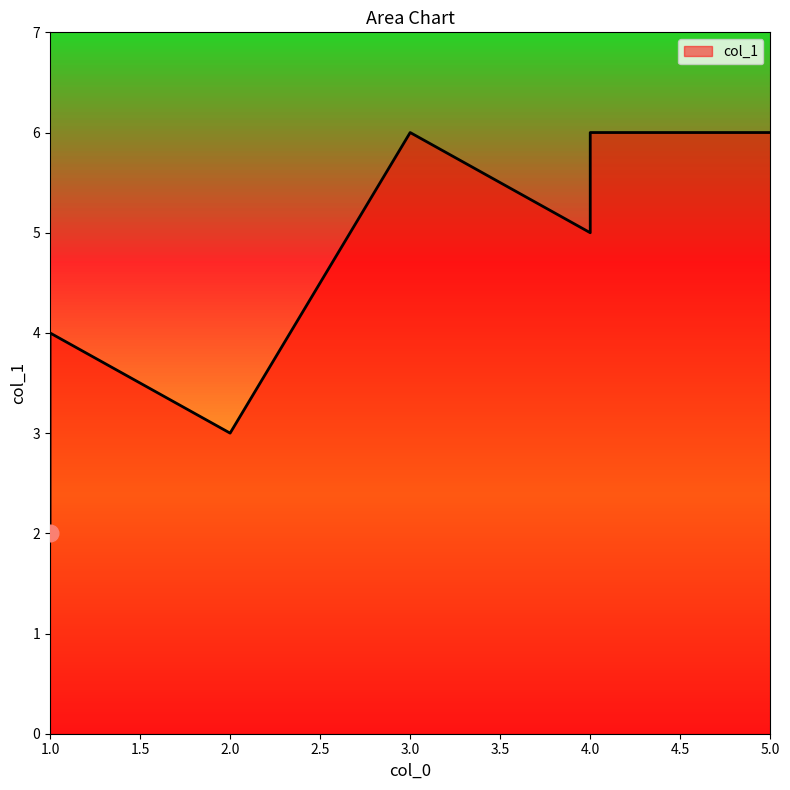

What is the difference between the second highest and minimum values?

4